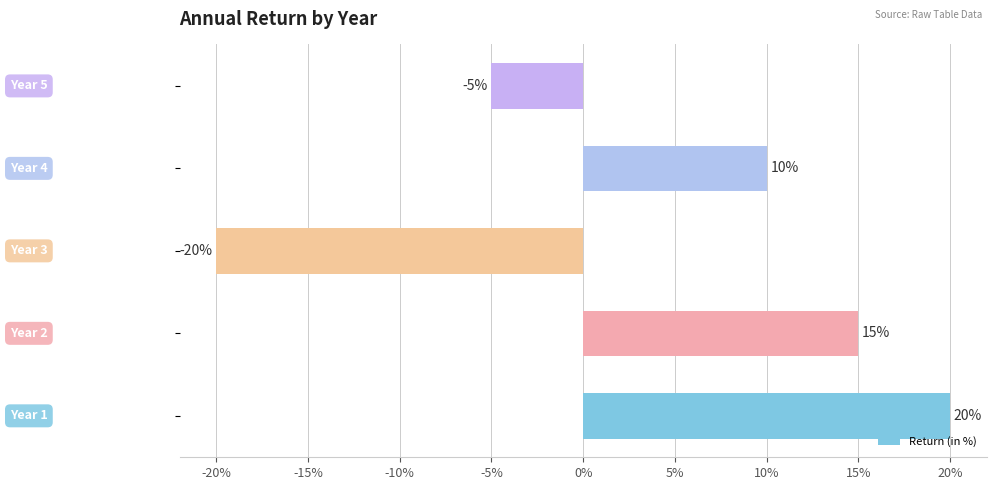

How many values exceed 0?

3